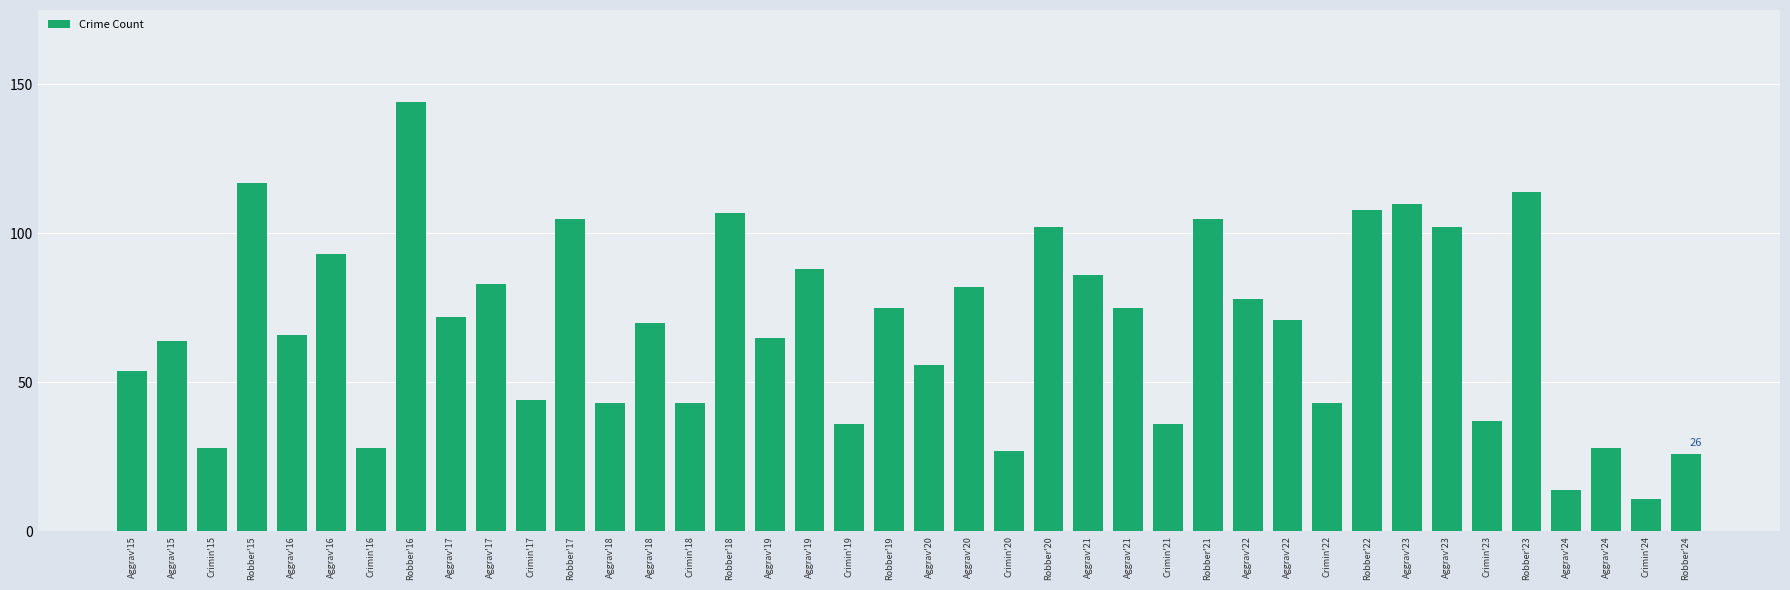

Between Aggrav'24 and Aggrav'16, which is larger?

Aggrav'16